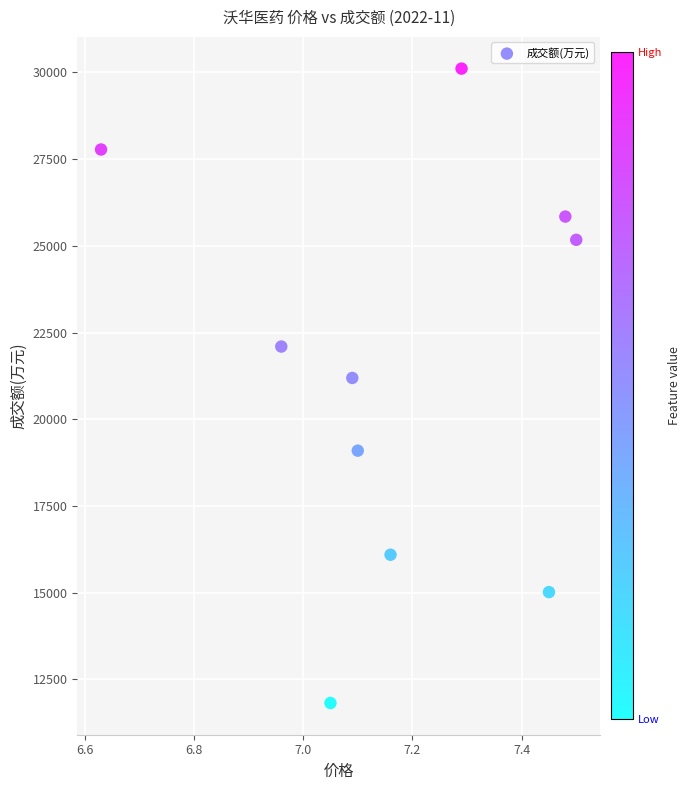

What Y value in the scatter plot is closest to 20962?

21189